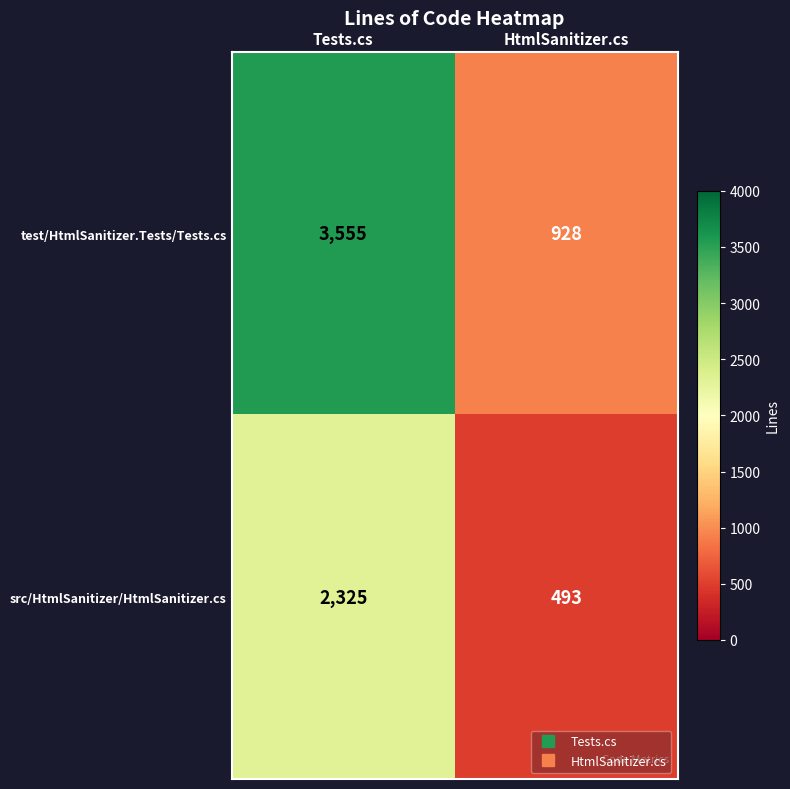

Reading left to right, transcribe all the data shown in this chart.

test/HtmlSanitizer.Tests/Tests.cs: 3555	928
src/HtmlSanitizer/HtmlSanitizer.cs: 2325	493